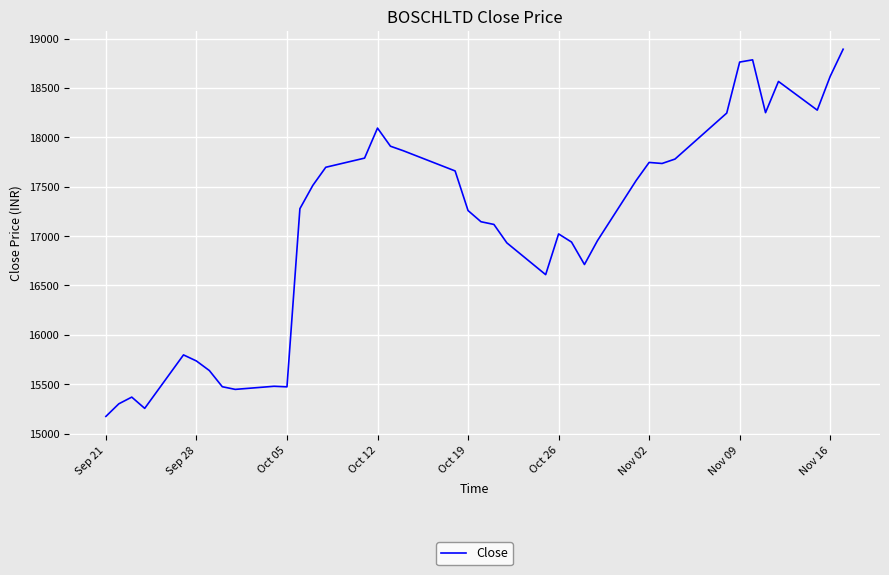

What is the minimum value shown in the chart?

15173.9